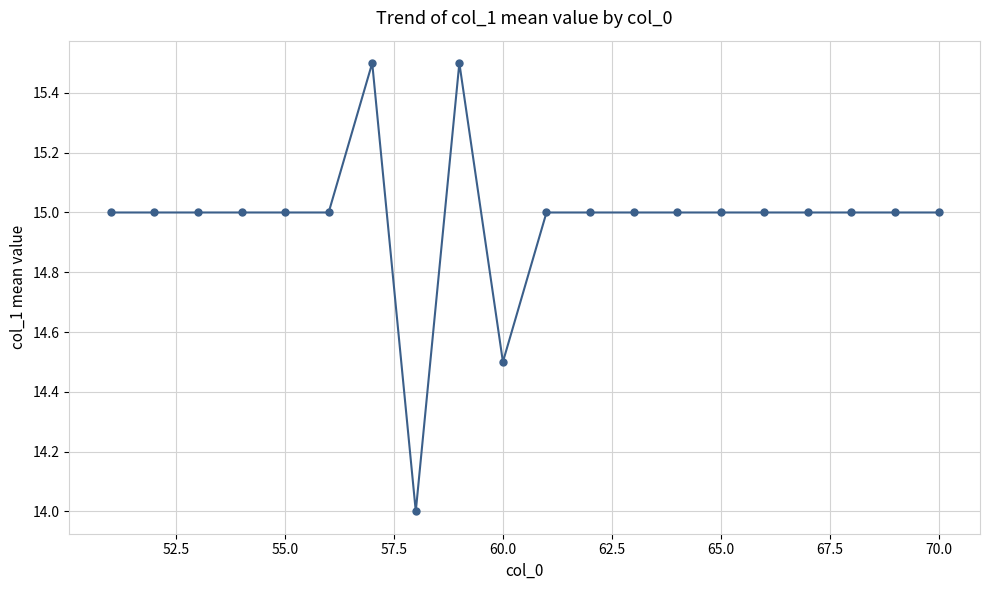

What is the value of the 16th point from the left?

15.0